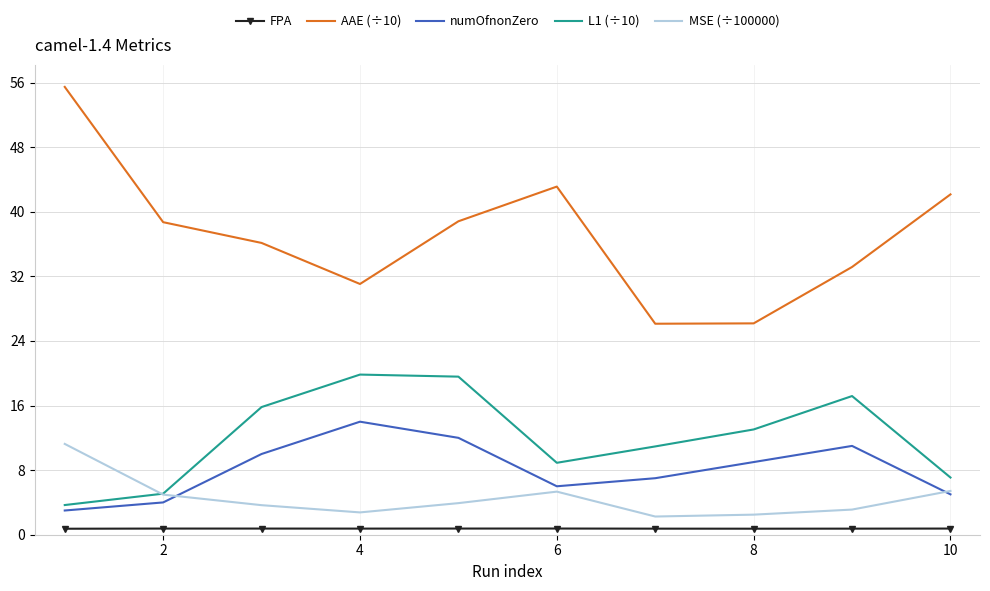

True or false: numOfnonZero and AAE (÷10) cross at least once.

False